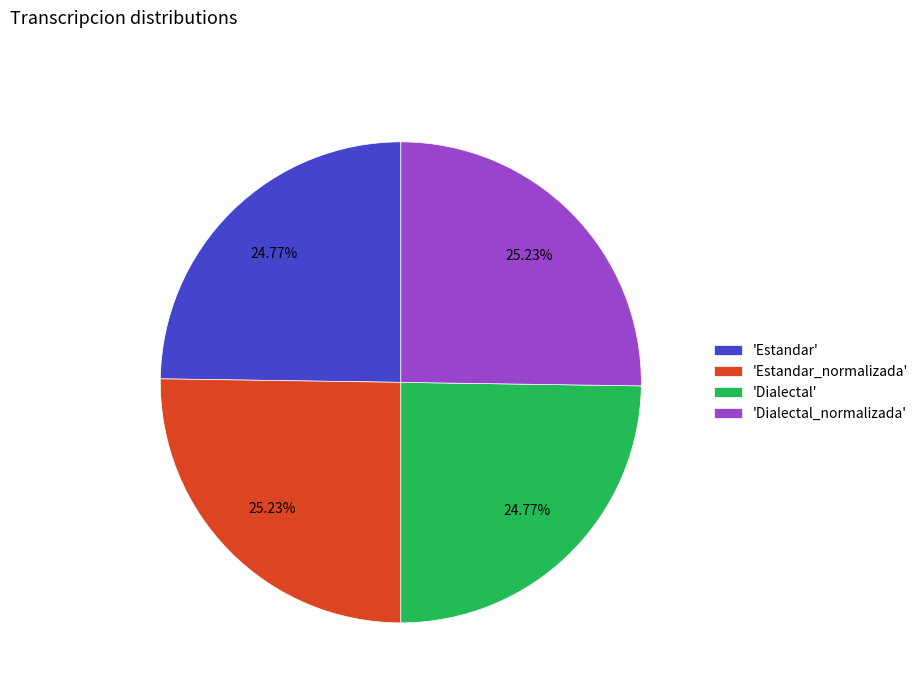

How many slices are in this pie chart?

4